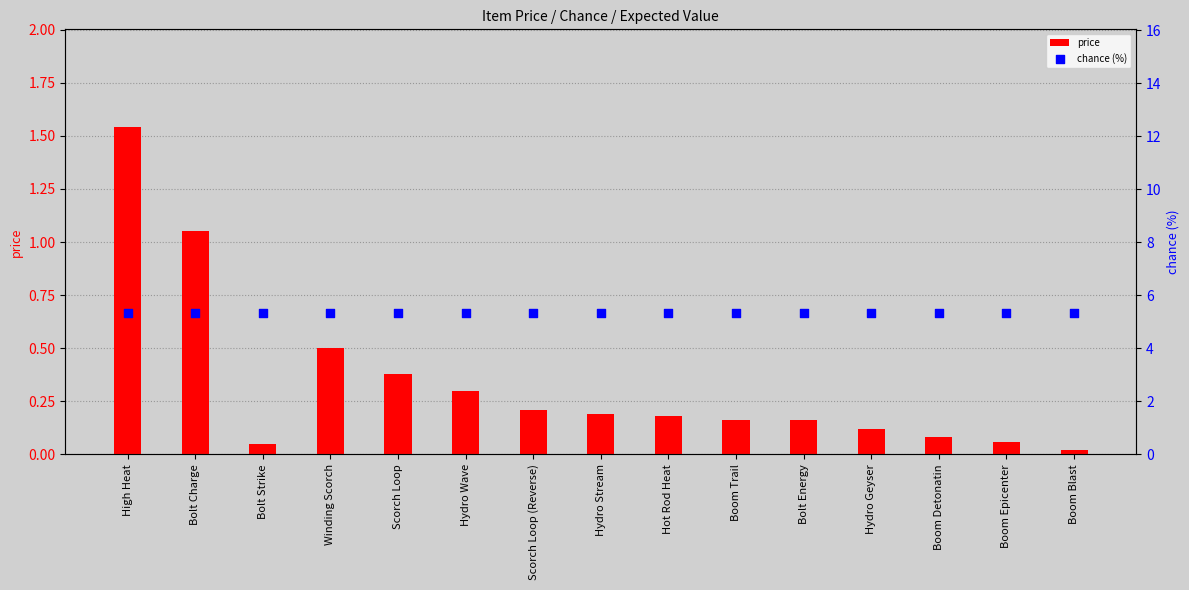

Which series contains the highest Y value?

chance (%)